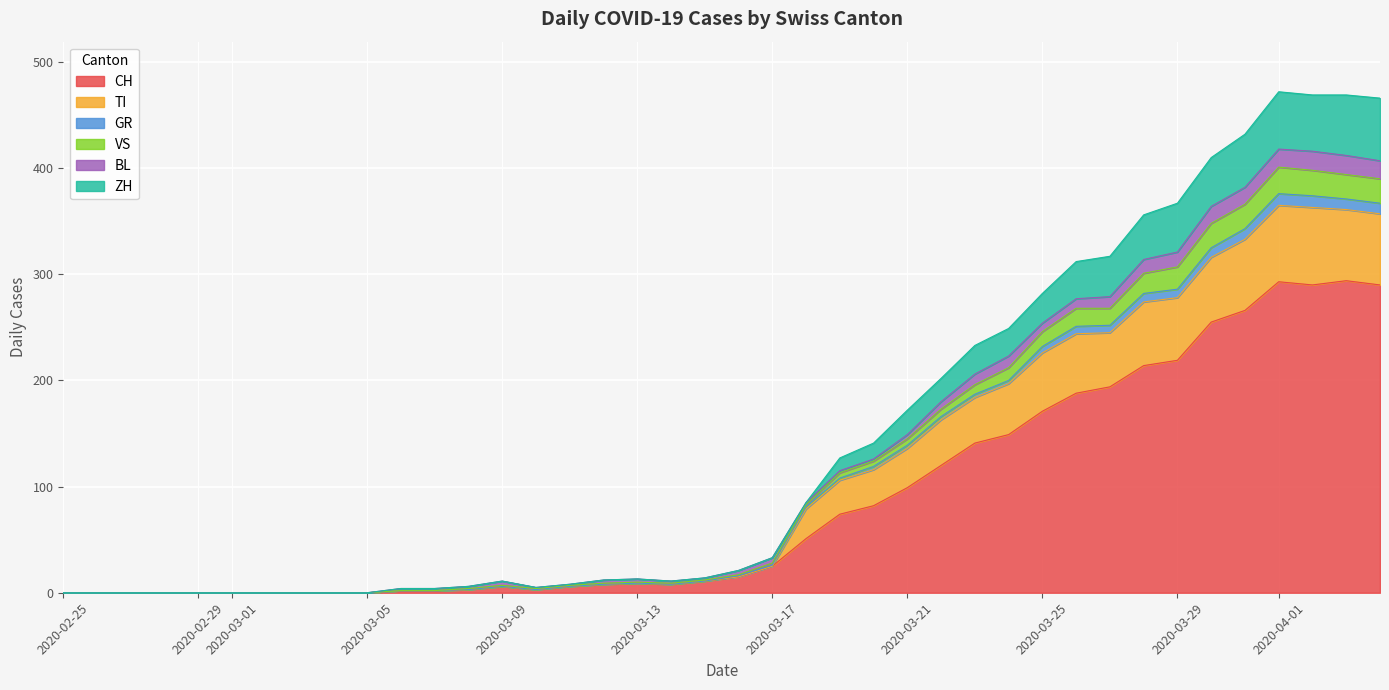

True or false: GR and ZH cross at least once.

False